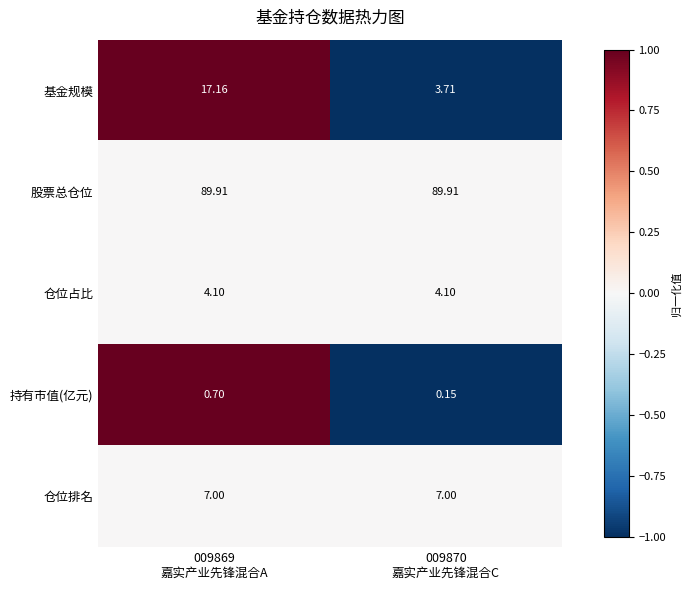

Which series has the largest total across all categories?

股票总仓位